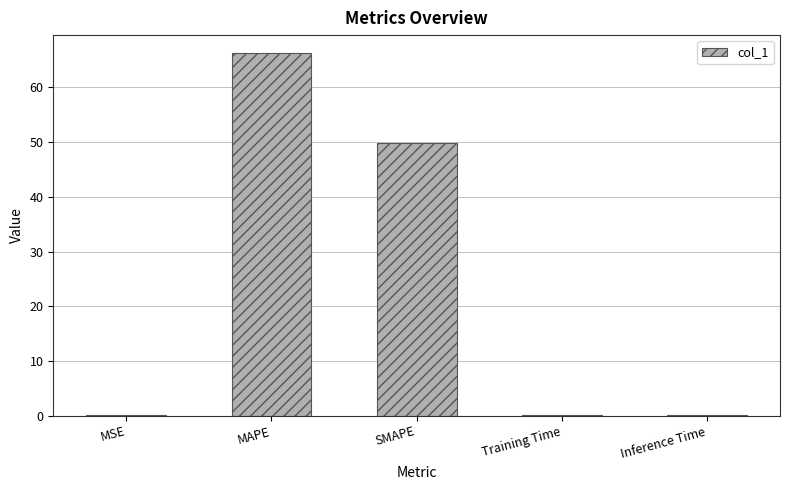

Reading right to left, list all the values displayed in this chart.

Inference Time=0.1	Training Time=0.1	SMAPE=49.8	MAPE=66.2	MSE=0.1